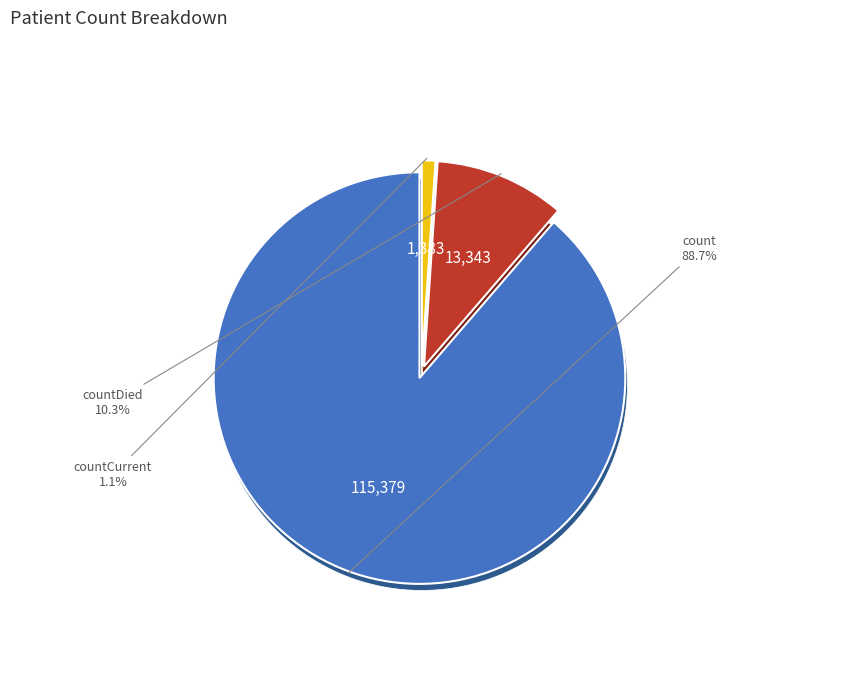

Is there any slice that represents more than half of the pie?

Yes